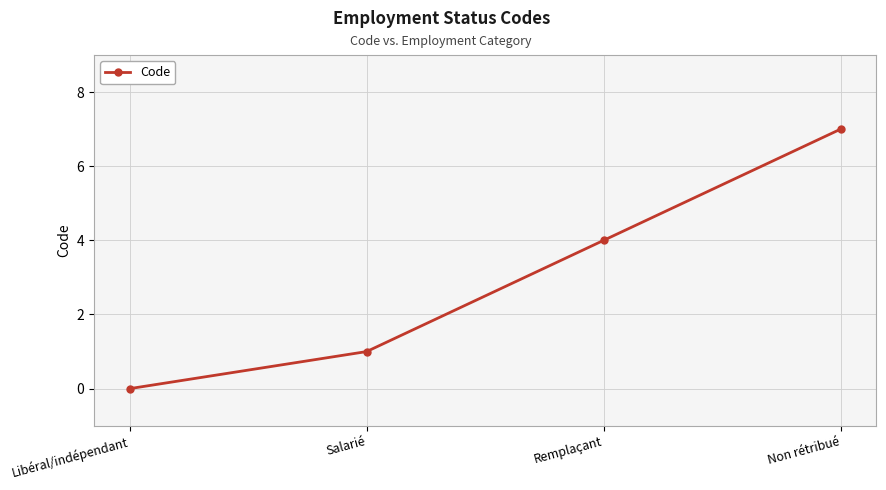

Which label corresponds to the smallest value in the chart?

Libéral/indépendant